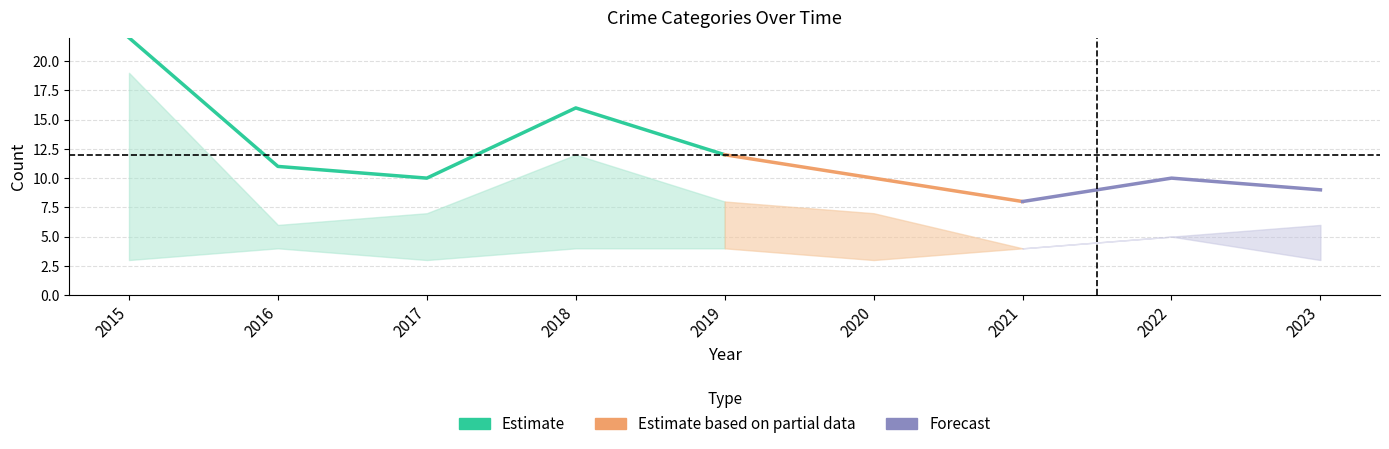

What is the maximum value shown in the chart?

22